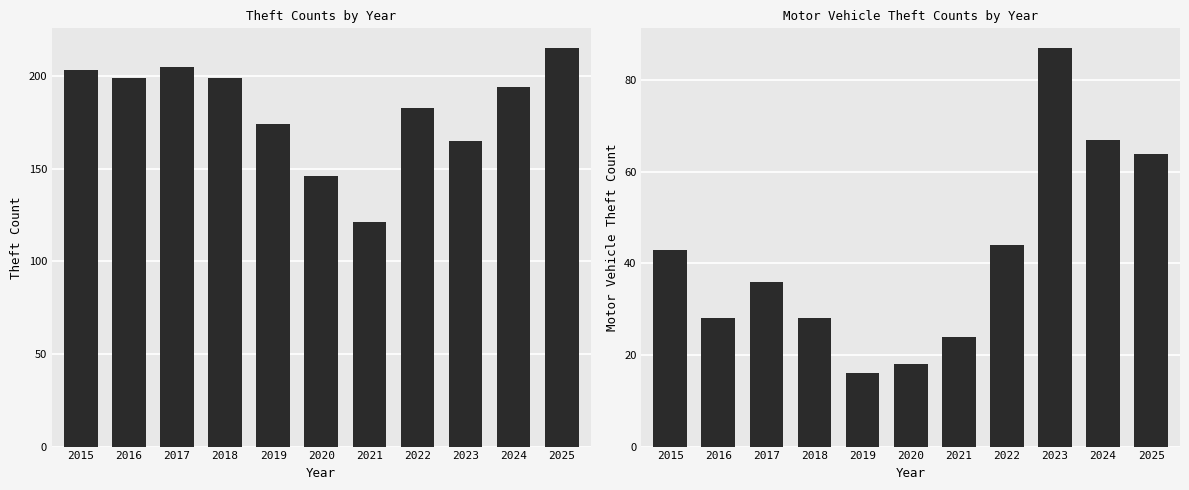

List the series in order of their peak value, lowest first.

Motor Vehicle Theft, Theft